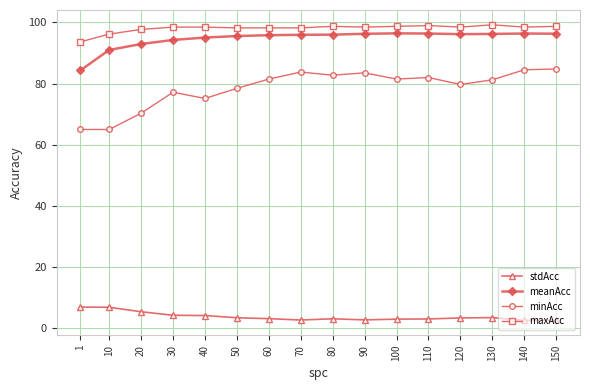

What is the sum of the stdAcc values at 130 and 40?

7.5